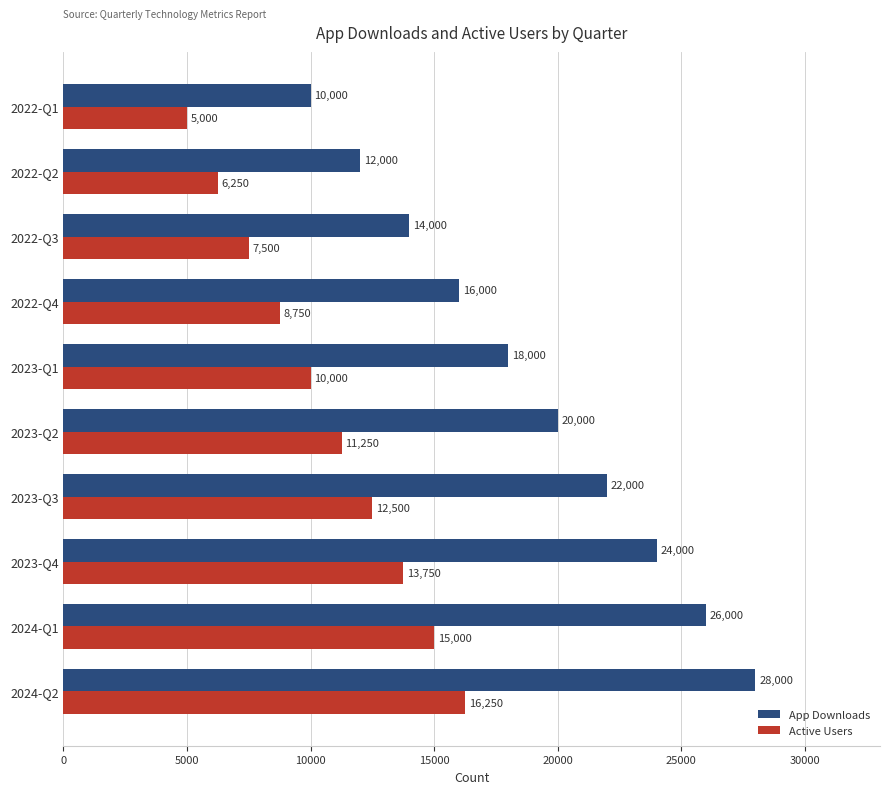

Is it true that App Downloads equals 28000 at 2024-Q2?

True